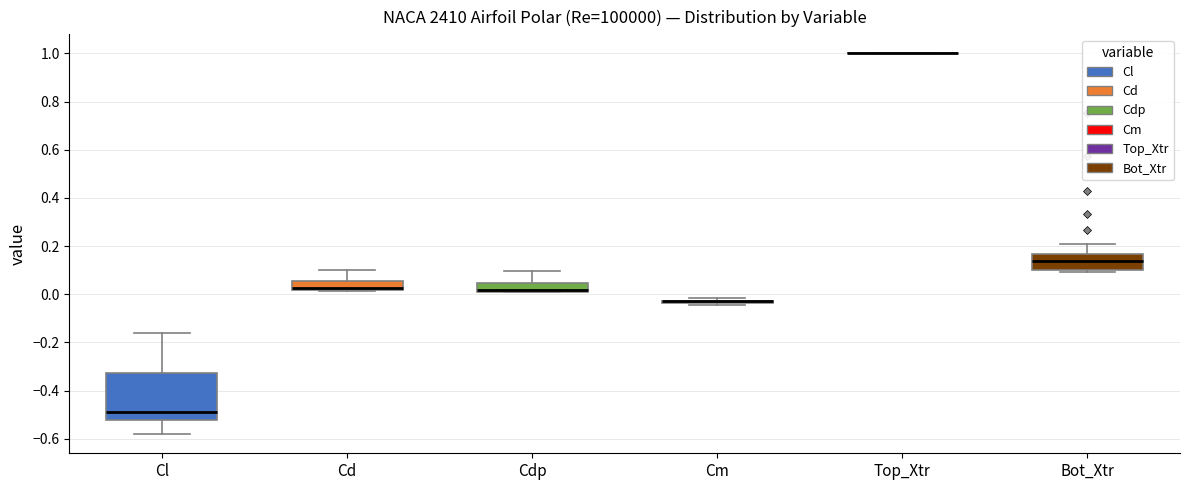

Reading left to right, read every box against the y-axis: the position of its median line, the range the box covers, and the ends of its whiskers. The values are not printed on the chart, so give them approximately, as read against the axis.

Cl: median -0.48, box -0.52 to -0.32, whiskers -0.58 to -0.16
Cd: median 0.02 (just above the box's lower edge), box 0.02 to 0.06, whiskers 0.02 to 0.10
Cdp: median 0.02, box 0.00 to 0.04, whiskers 0.00 to 0.10
Cm: box collapsed to a line at -0.04, whiskers -0.04 to -0.02
Top_Xtr: box collapsed to a line at 1.00, whiskers 1.00 to 1.00
Bot_Xtr: median 0.14, box 0.10 to 0.16, whiskers 0.10 (just below the box's lower edge) to 0.22